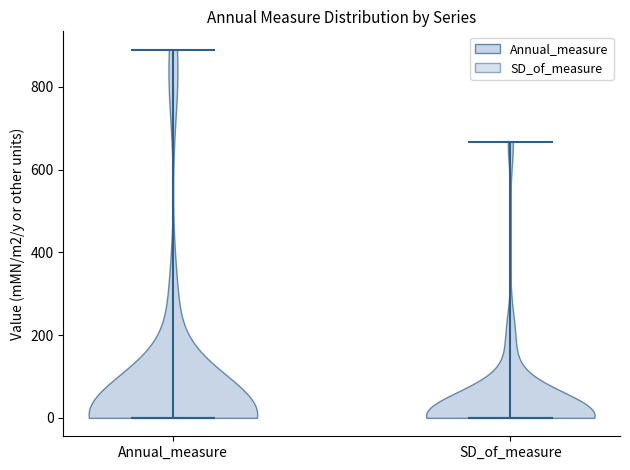

Reading left to right, read every violin against the y-axis: where its median line is, and the lowest and highest points it reaches. The values are not printed on the chart, so give them approximately, as read against the axis.

Annual_measure: median line 0, lowest point 0, highest point 900
SD_of_measure: median line 0, lowest point 0, highest point 660